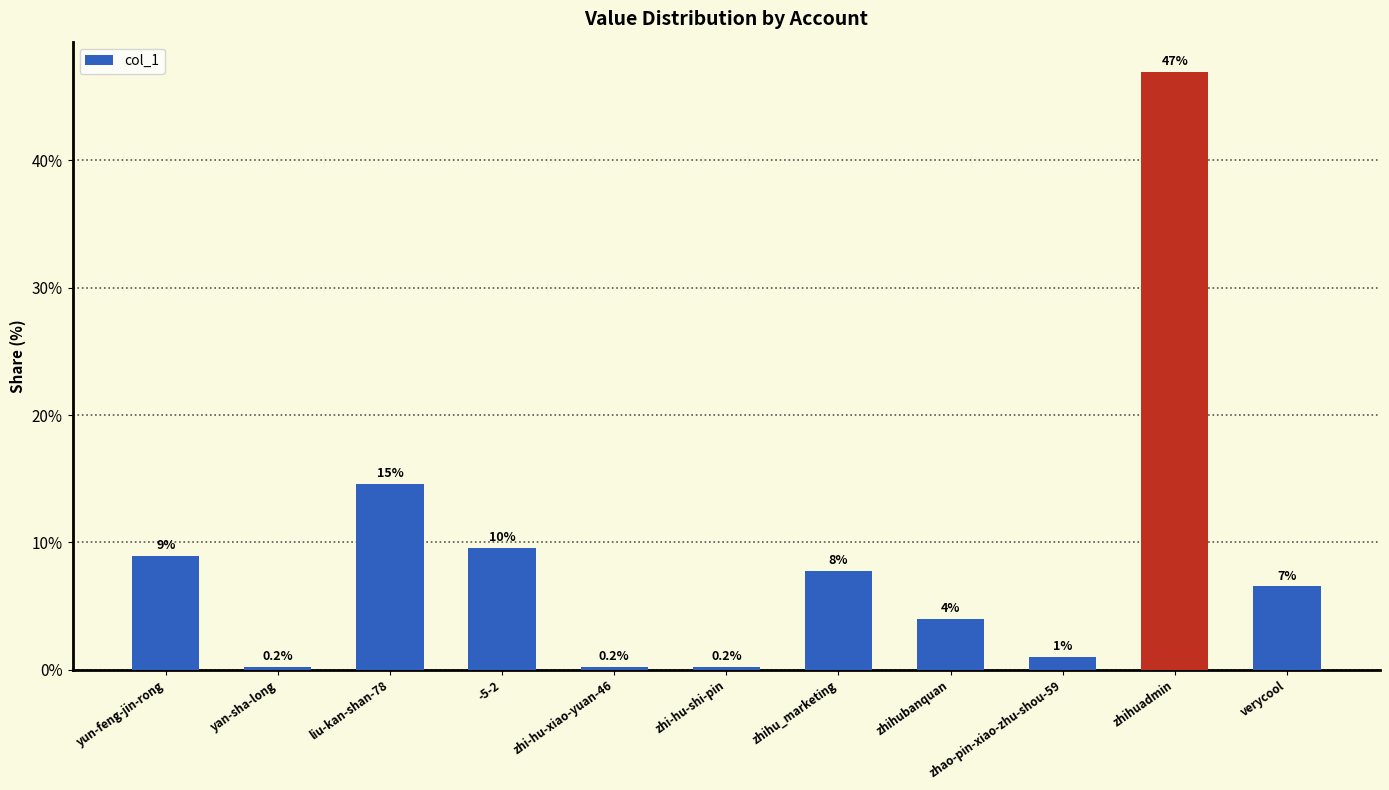

True or false: the data shows 0.2 at zhi-hu-shi-pin.

True